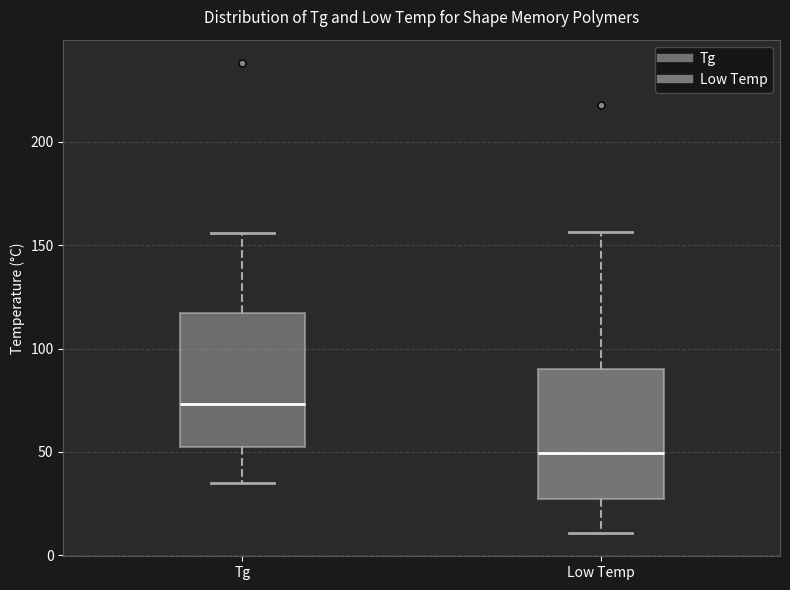

Reading left to right, transcribe this box plot: for each box, give where its median line is, the range the box spans, and where its two whiskers end, as read against the y-axis. The values are not printed on the chart, so give them approximately, as read against the axis.

Tg: median 75, box 55 to 115, whiskers 35 to 155
Low Temp: median 50, box 25 to 90, whiskers 10 to 155